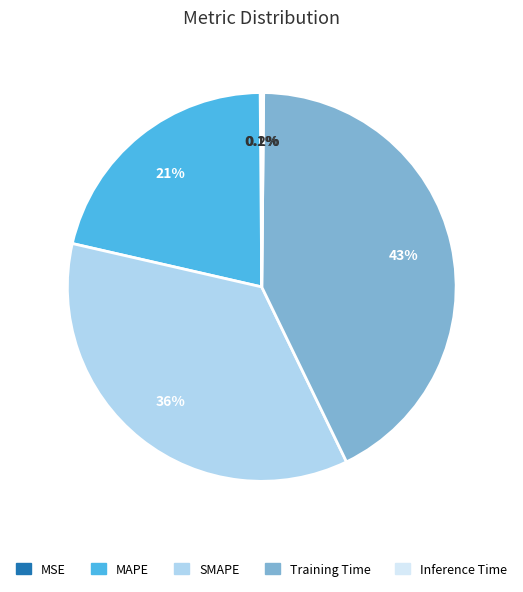

To the nearest percent, what is the average slice percentage?

20%